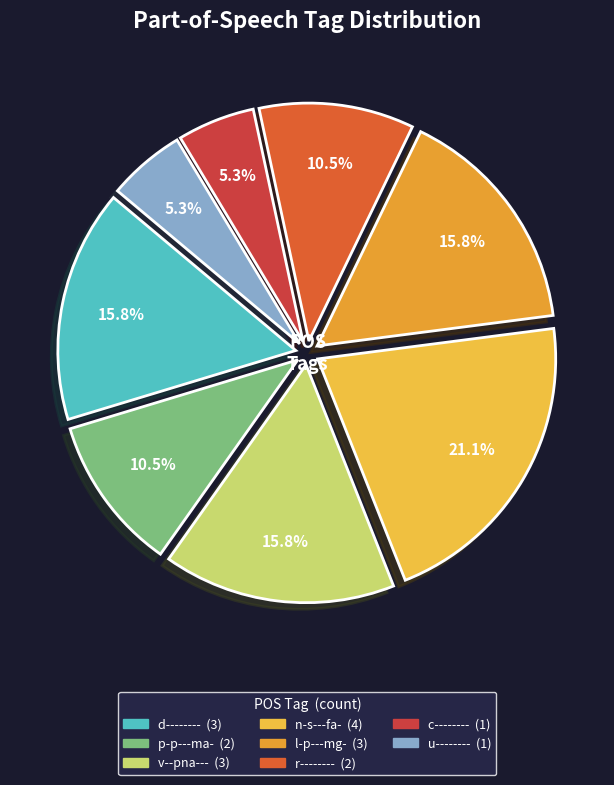

Which category has the smallest portion of the pie?

c--------